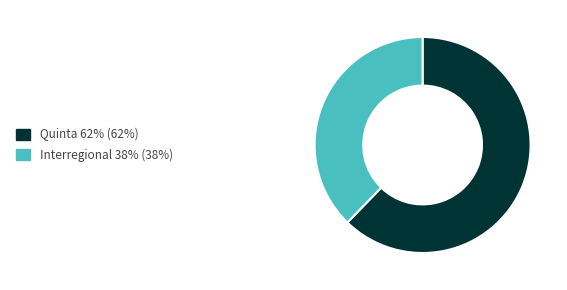

Is there a majority slice in this chart?

Yes